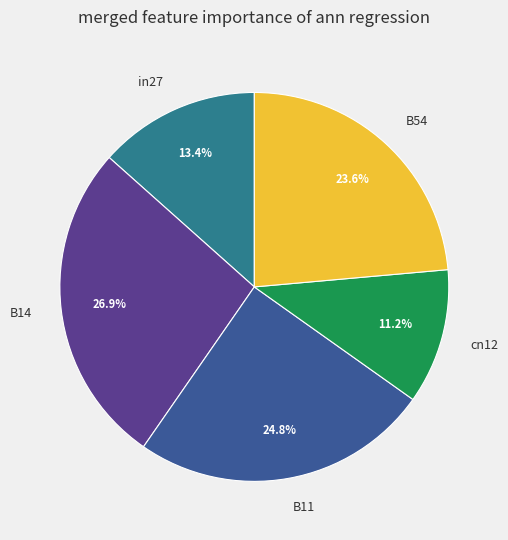

Does any single category account for the majority?

No